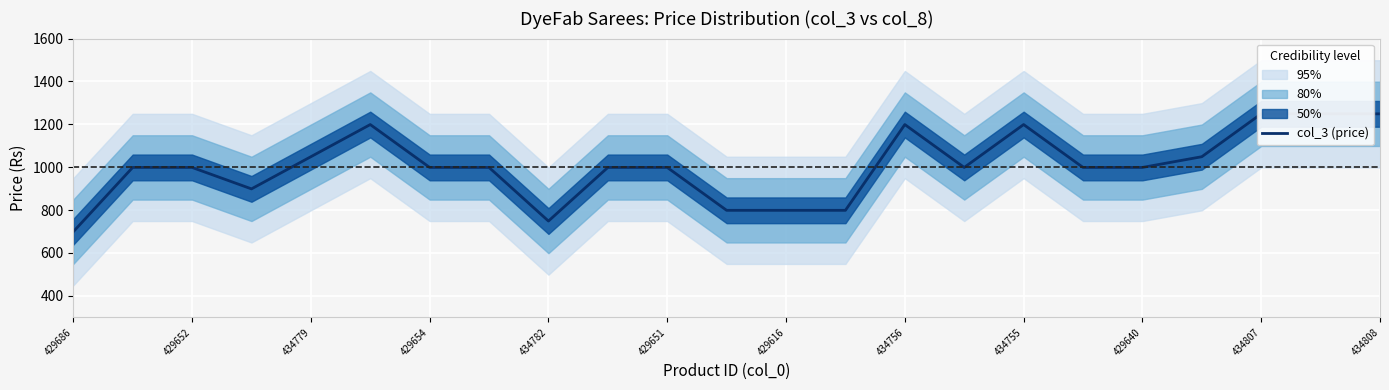

Reading left to right, transcribe all the data shown in this chart.

699	999	999	899	1049	1199	999	999	749	999	999	799	799	799	1199	999	1199	999	999	1049	1249	1249	1249